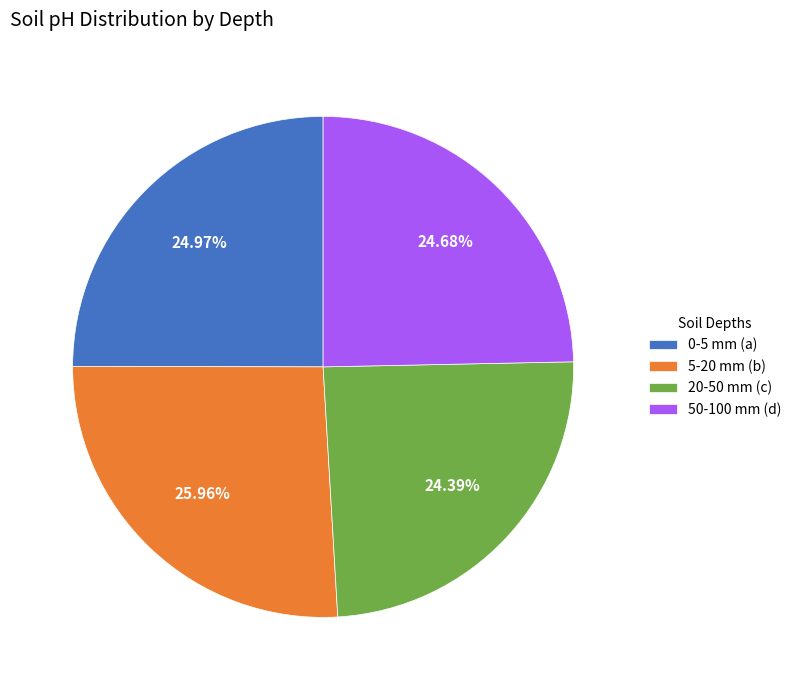

Does 0-5 mm (a) represent more than half of the total?

No